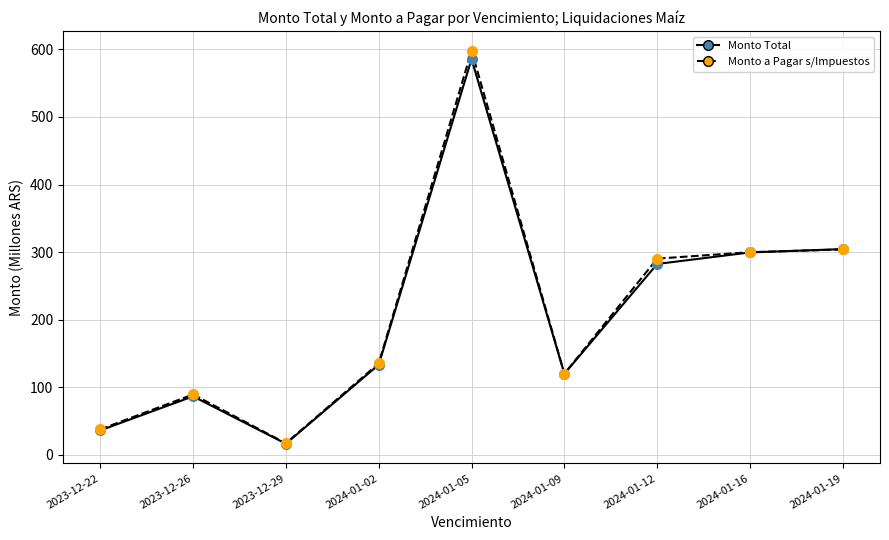

How many series are shown in this chart?

2